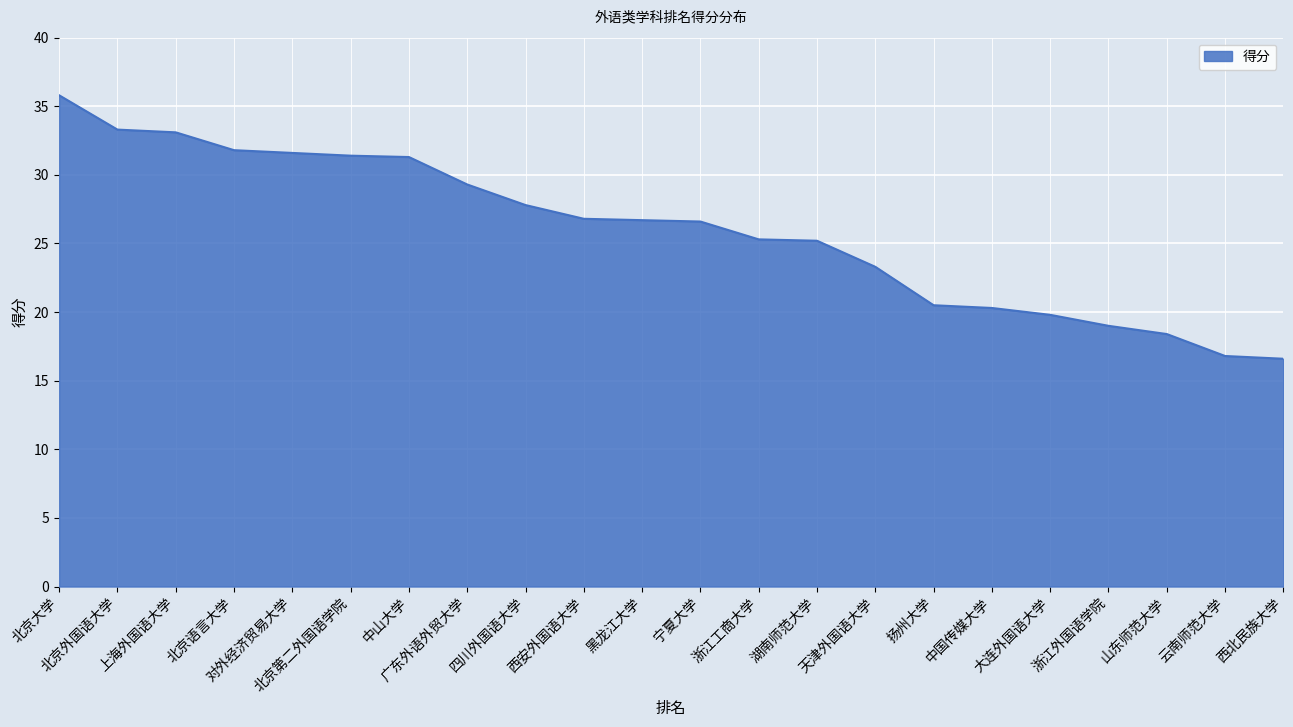

Is it true that the value at 浙江外国语学院 is 26.6?

False